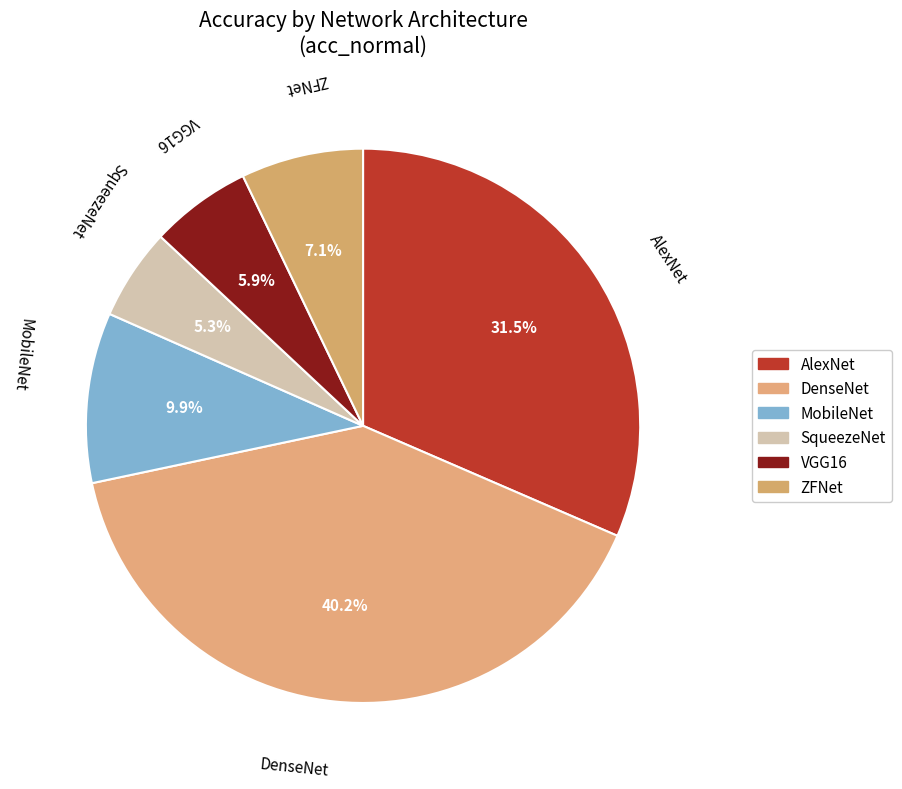

To the nearest percent, what is the combined percentage of AlexNet and SqueezeNet?

37%